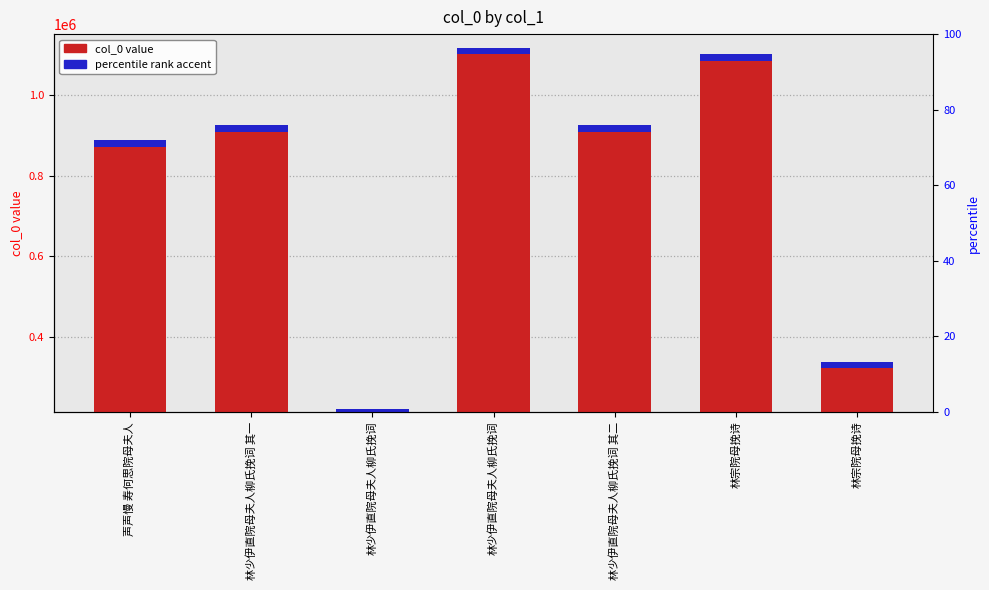

Approximately how many times larger is the value at 林宗院母挽诗 compared to 林少伊直院母夫人柳氏挽词 其一?

0.4